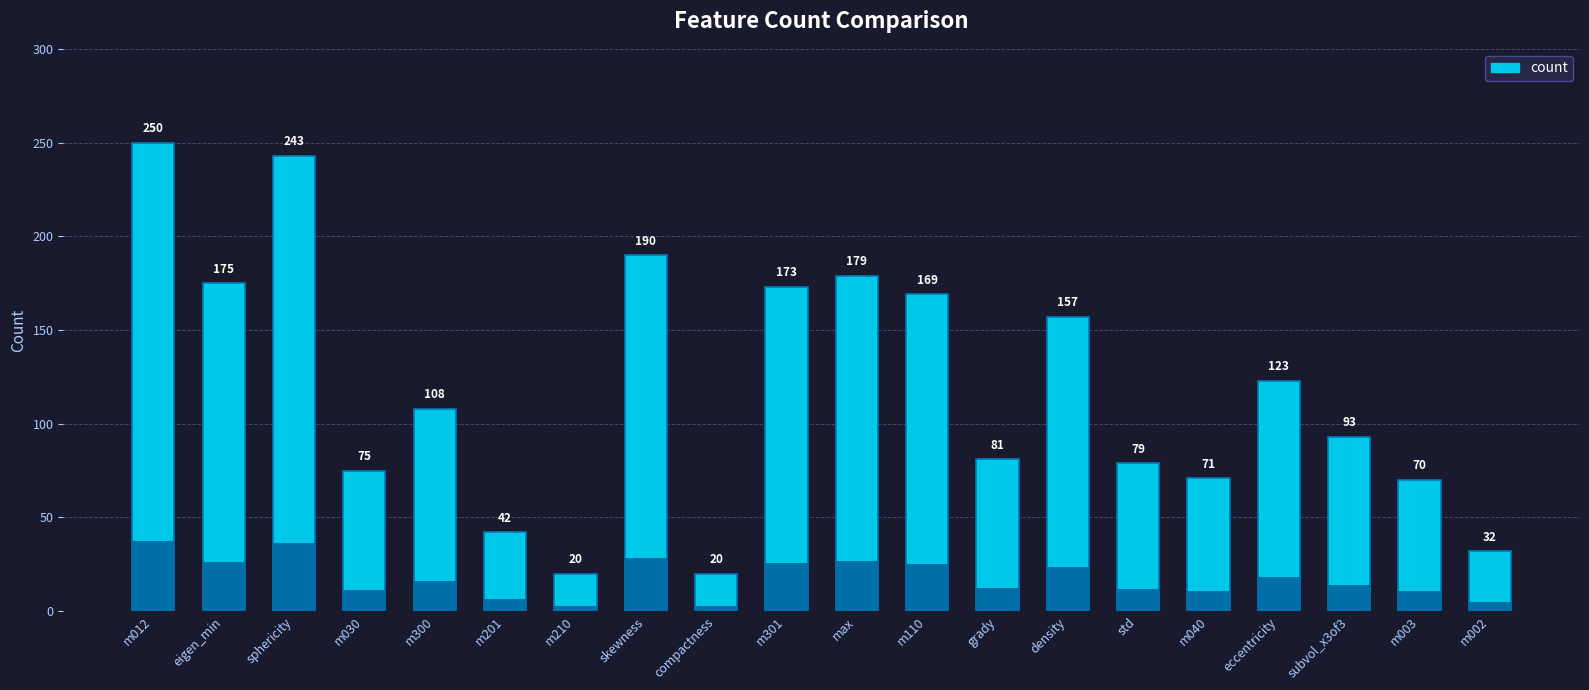

What is the label of the 8th bar from the right?

grady